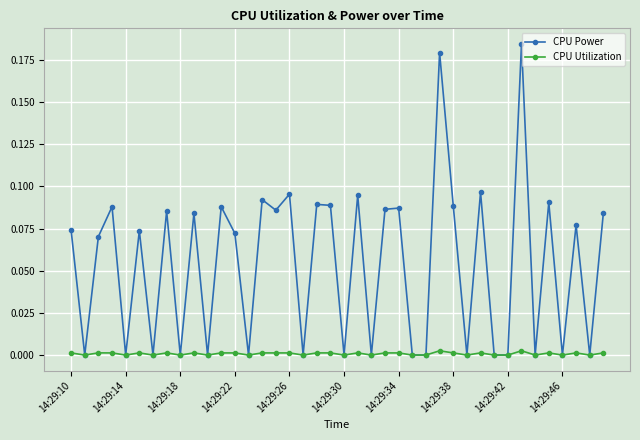

Which series has the largest total across all categories?

CPU Power